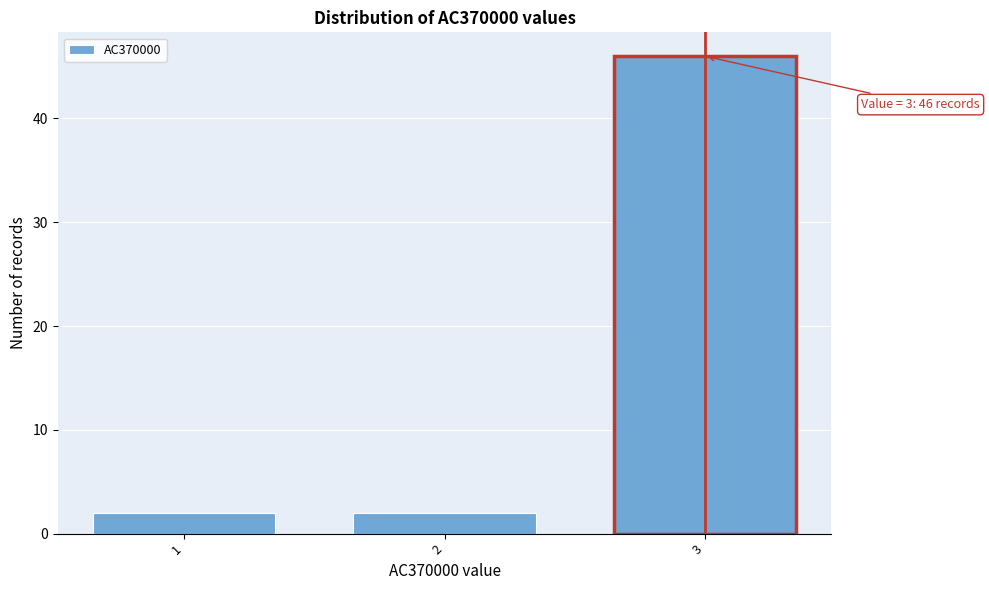

Reading left to right, list all the values displayed in this chart.

1=2	2=2	3=46